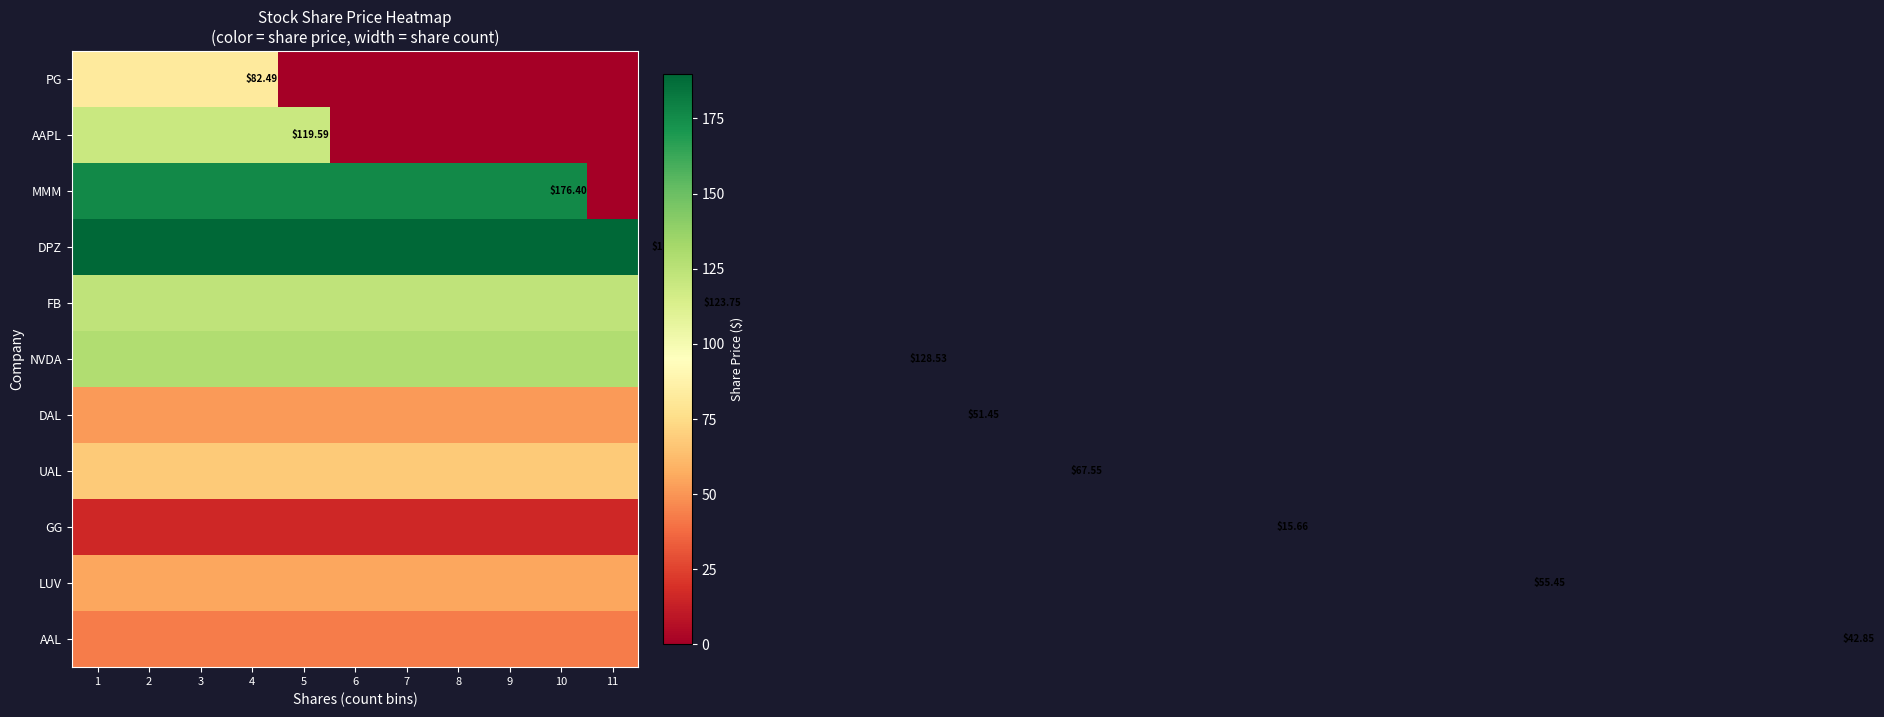

How many distinct data groups are displayed?

11